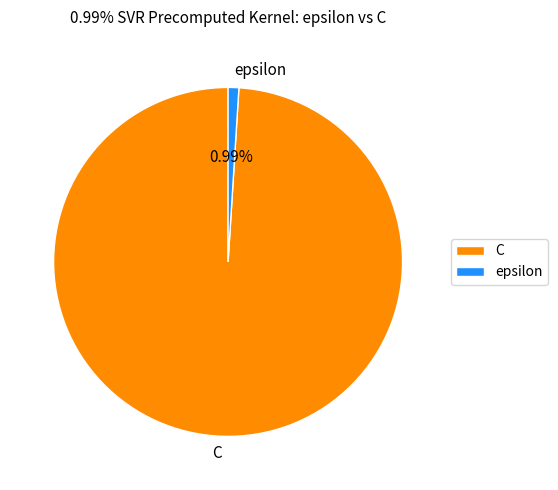

Combined, do C and epsilon account for over 50%?

Yes